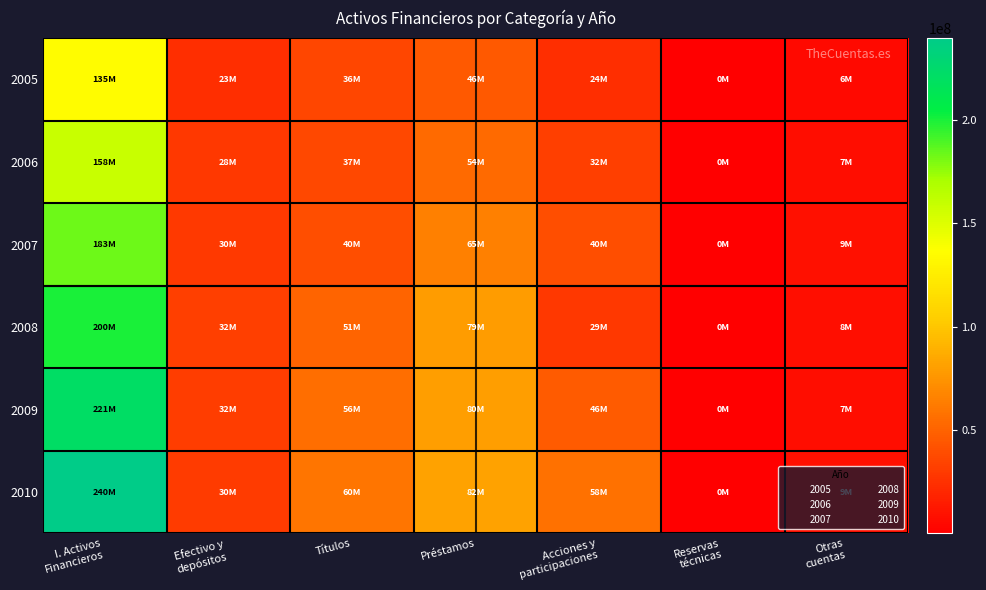

Reading left to right, transcribe all the data shown in this chart.

2005: I. Activos
Financieros=135325528	Efectivo y
depósitos=23493770	Títulos=36164600	Préstamos=45865329	Acciones y
participaciones=24105172	Reservas
técnicas=57932	Otras
cuentas=5609959
2006: I. Activos
Financieros=158274409	Efectivo y
depósitos=28299137	Títulos=37011293	Préstamos=53789746	Acciones y
participaciones=32346609	Reservas
técnicas=65712	Otras
cuentas=6730417
2007: I. Activos
Financieros=183320737	Efectivo y
depósitos=29904871	Títulos=39949030	Préstamos=64692703	Acciones y
participaciones=39863889	Reservas
técnicas=82150	Otras
cuentas=8798923
2008: I. Activos
Financieros=199707543	Efectivo y
depósitos=32407708	Títulos=51403085	Préstamos=78706243	Acciones y
participaciones=28742677	Reservas
técnicas=96884	Otras
cuentas=8310589
2009: I. Activos
Financieros=221272892	Efectivo y
depósitos=31864829	Títulos=55891007	Préstamos=79725158	Acciones y
participaciones=46357458	Reservas
técnicas=95625	Otras
cuentas=6755316
2010: I. Activos
Financieros=239569863	Efectivo y
depósitos=30027470	Títulos=59577451	Préstamos=82376654	Acciones y
participaciones=57704796	Reservas
técnicas=152321	Otras
cuentas=9155778